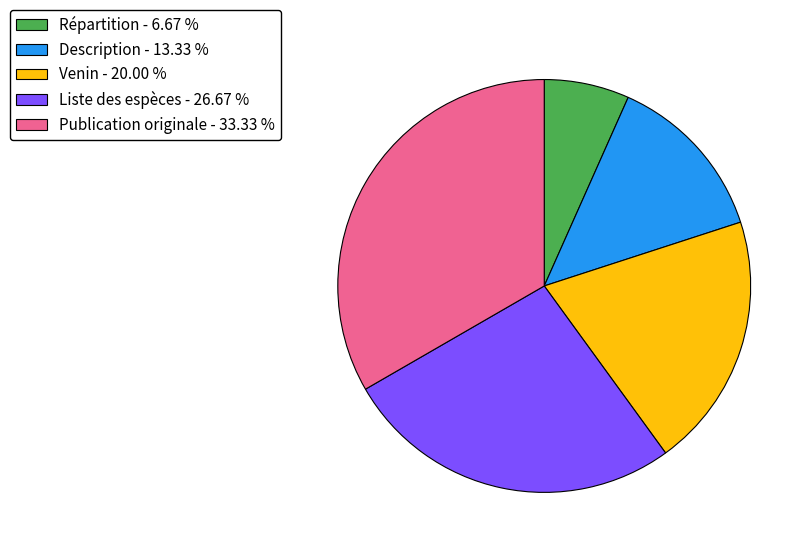

How many segments does this pie chart have?

5